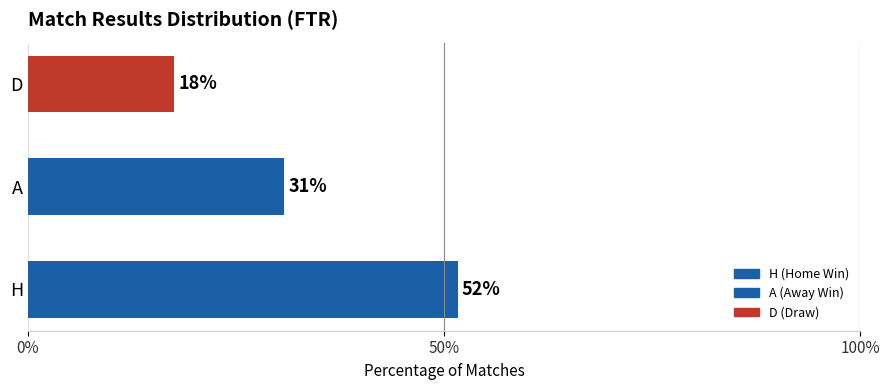

How many bars are there in total?

3